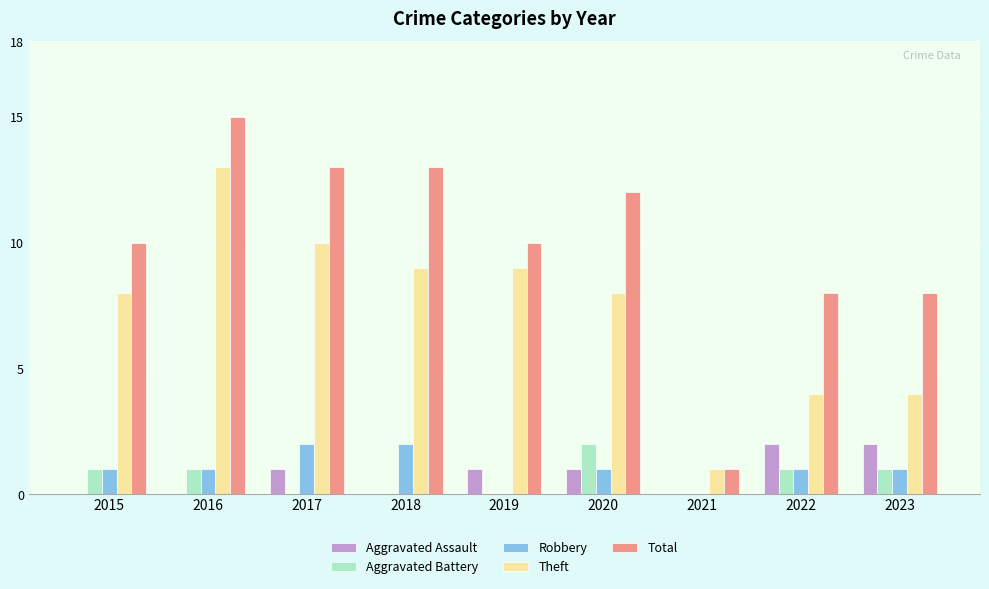

Which series changed the most between 2016 and 2017?

Theft